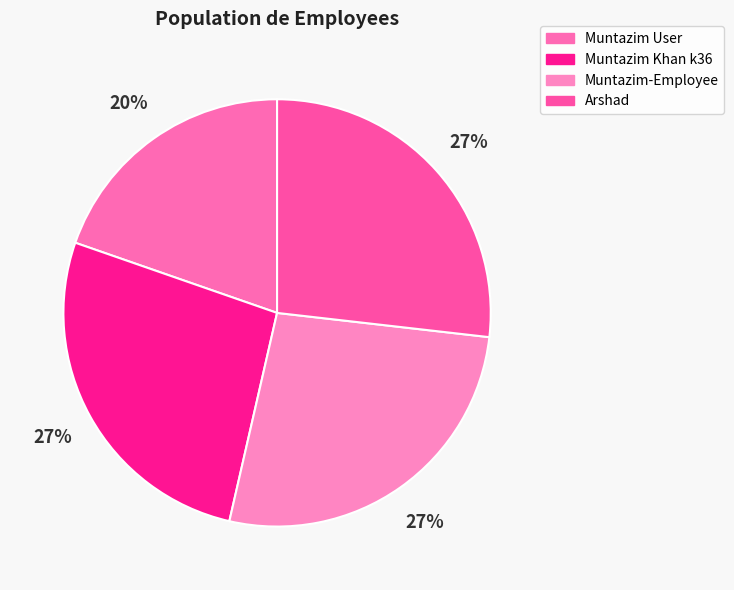

To the nearest percent, what is the combined percentage of Muntazim Khan k36 and Arshad?

54%